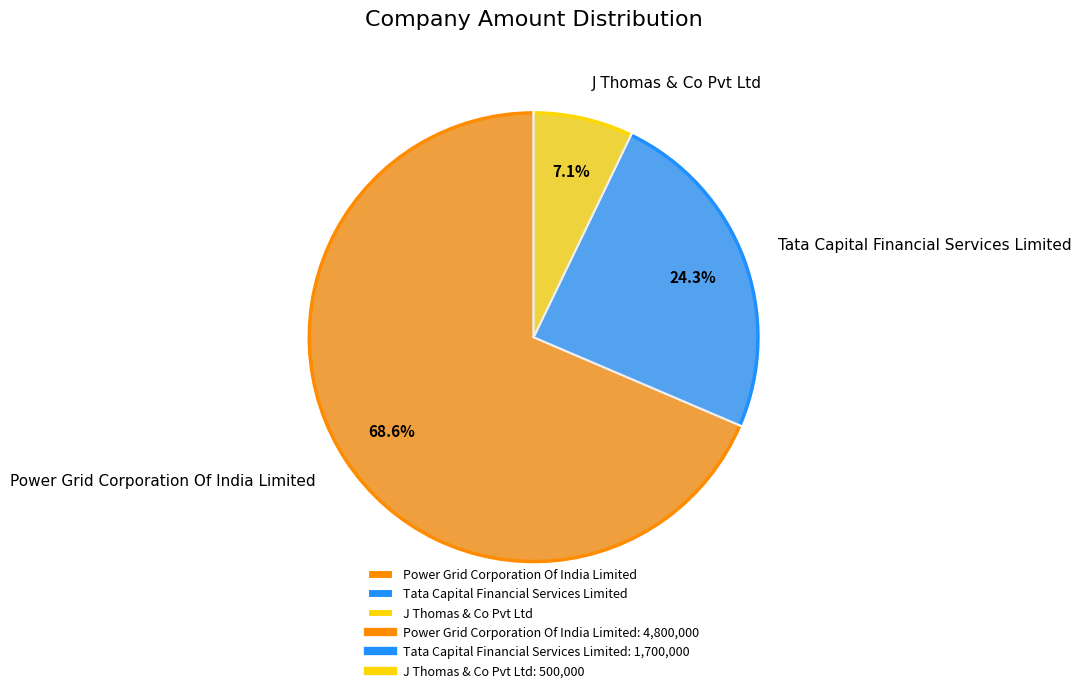

Is the sum of J Thomas & Co Pvt Ltd and Tata Capital Financial Services Limited greater than half?

No